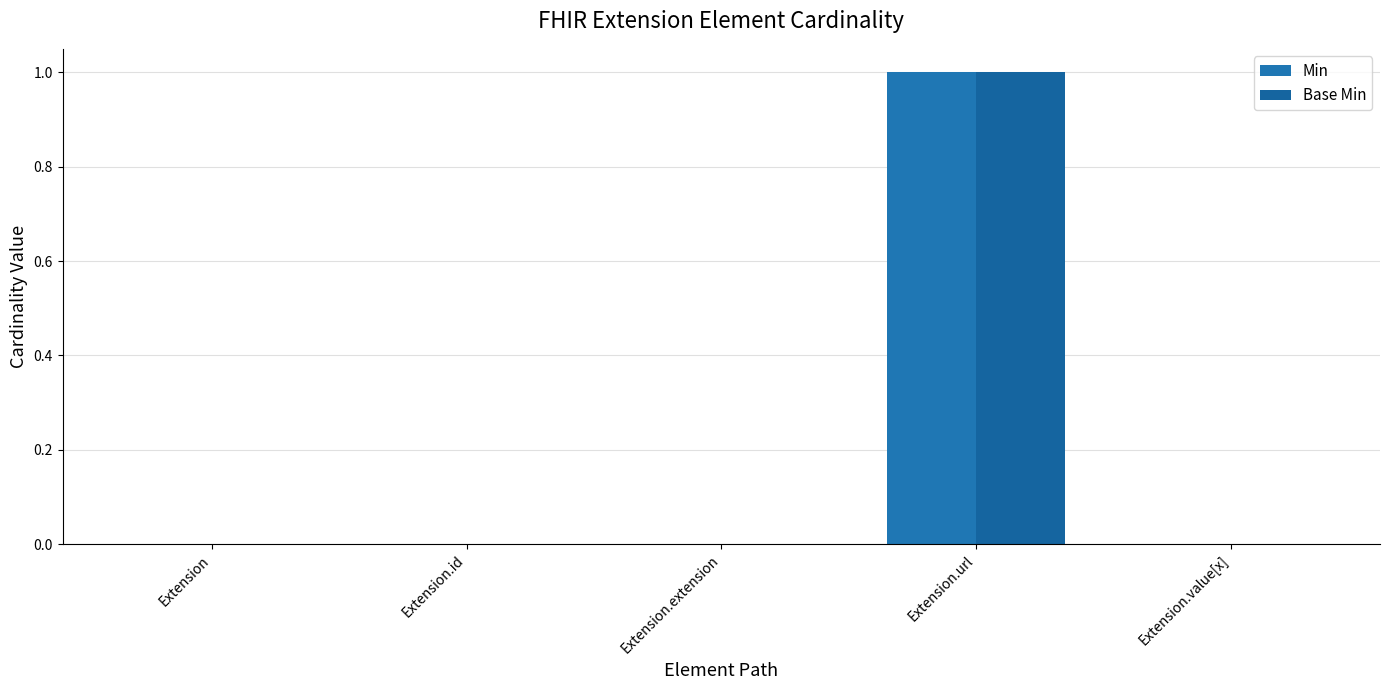

How many distinct data groups are displayed?

2